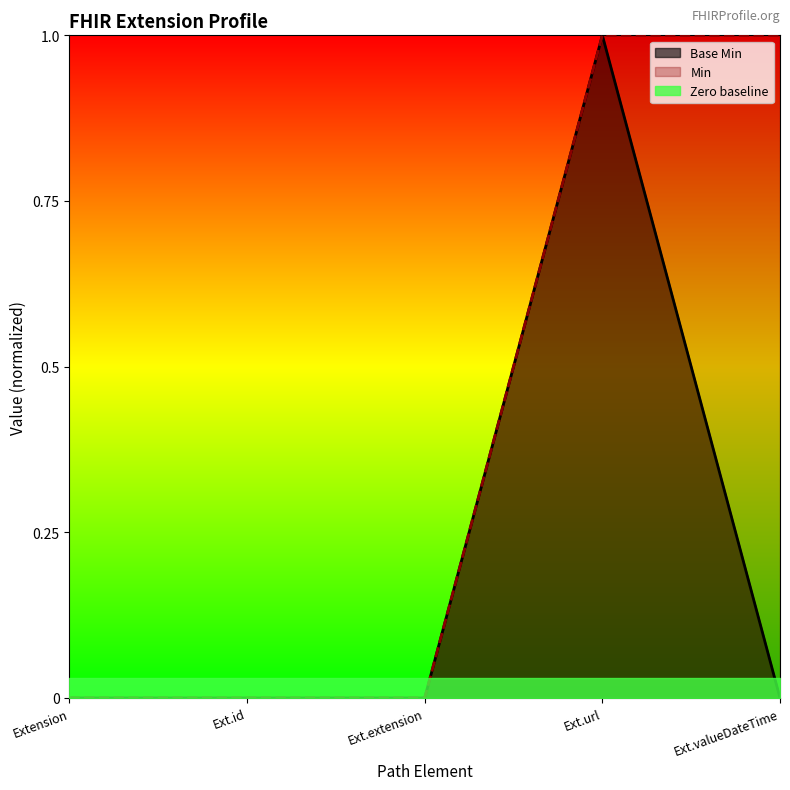

Count the values in the range 0 to 1.

5